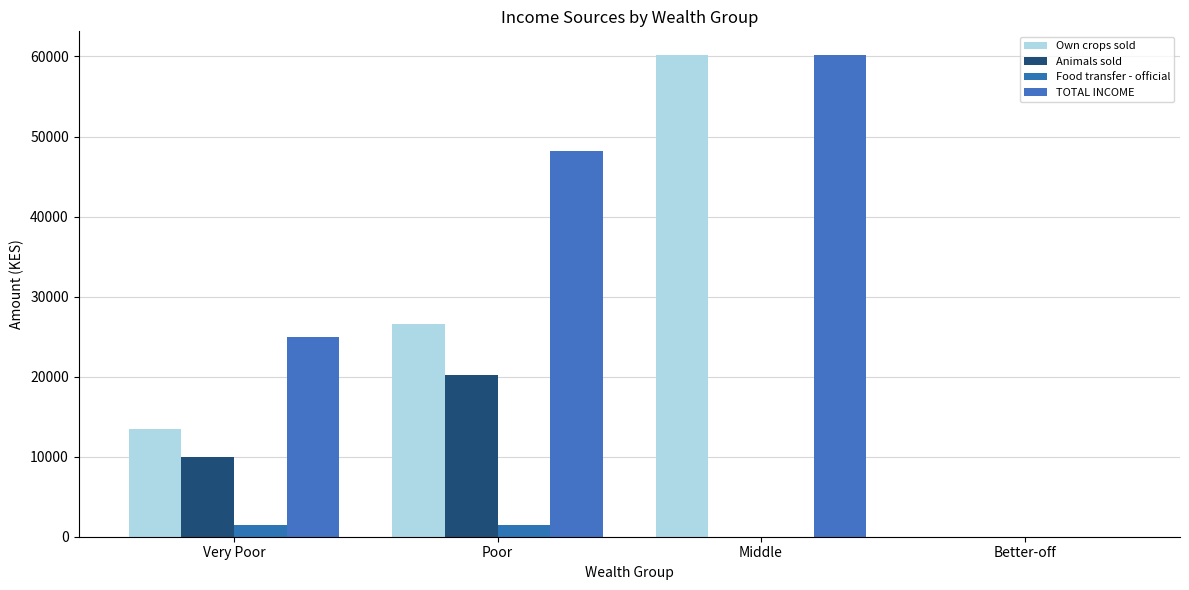

How many categories are shown in the chart?

4